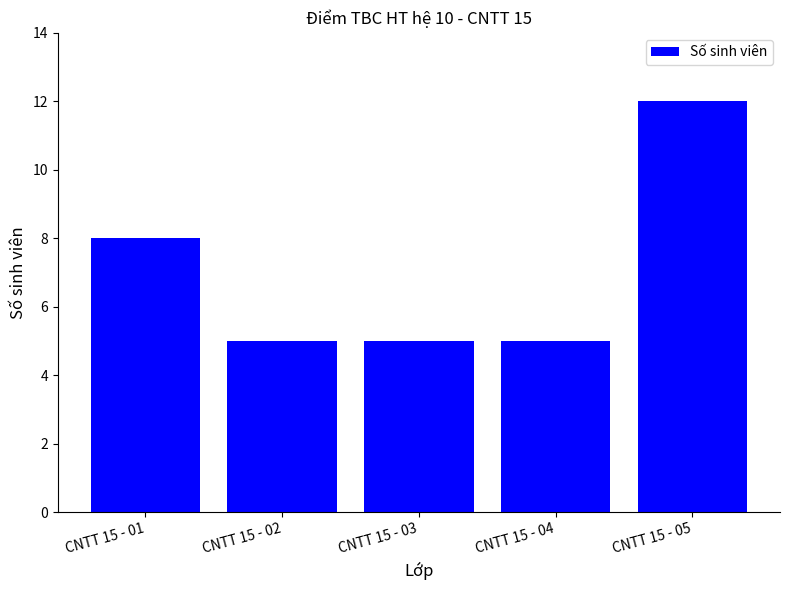

At which label is the value closest to 8?

CNTT 15 - 01